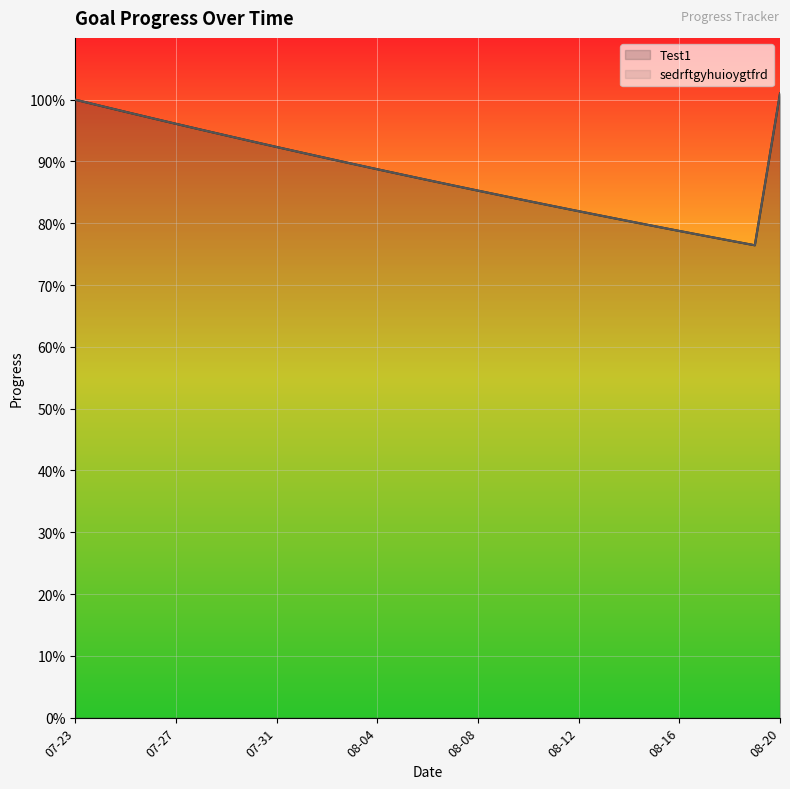

Which series has the widest spread of values?

Test1